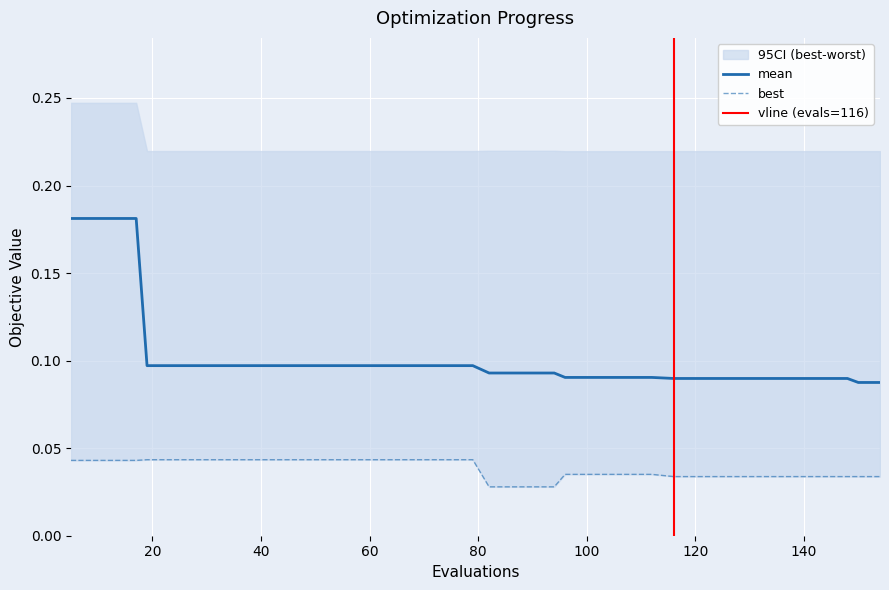

Reading left to right, list all the values displayed in this chart.

mean: 0.2	0.2	0.2	0.2	0.1	0.1	0.1	0.1	0.1	0.1	0.1	0.1	0.1	0.1	0.1	0.1	0.1	0.1	0.1	0.1	0.1	0.1	0.1	0.1	0.1	0.1	0.1	0.1	0.1	0.1	0.1	0.1	0.1	0.1	0.1	0.1	0.1	0.1	0.1	0.1
best: 0.0	0.0	0.0	0.0	0.0	0.0	0.0	0.0	0.0	0.0	0.0	0.0	0.0	0.0	0.0	0.0	0.0	0.0	0.0	0.0	0.0	0.0	0.0	0.0	0.0	0.0	0.0	0.0	0.0	0.0	0.0	0.0	0.0	0.0	0.0	0.0	0.0	0.0	0.0	0.0